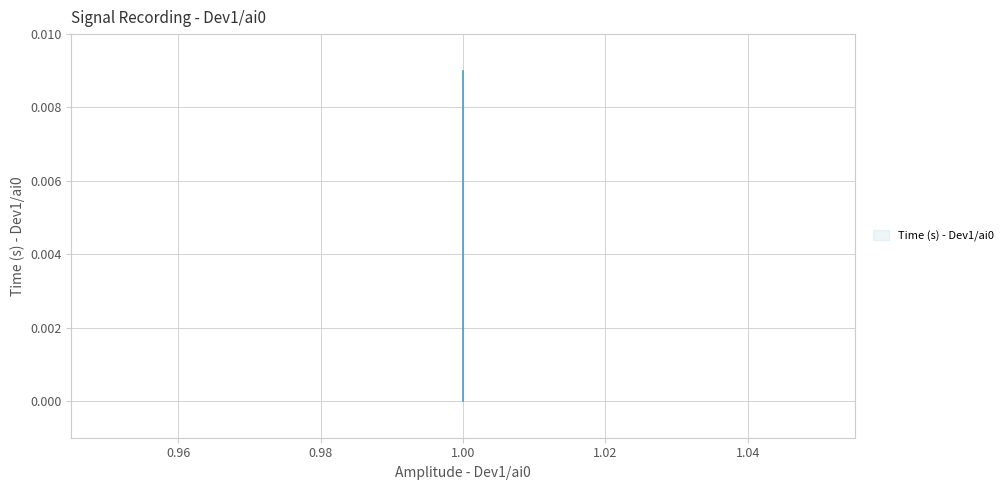

How many categories are shown in the chart?

10